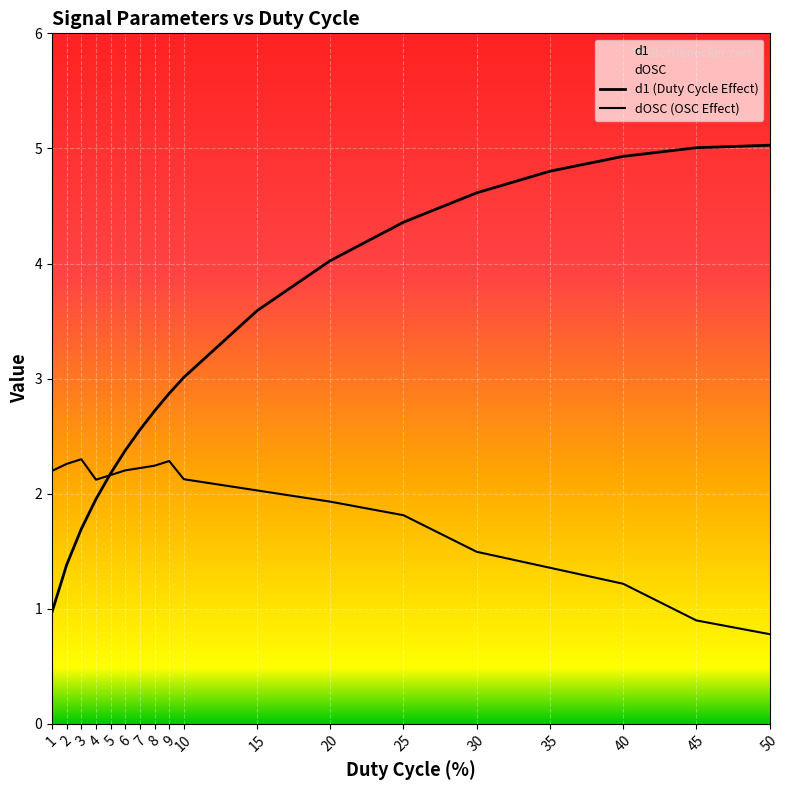

Which series changed the most between 7 and 40?

d1 (Duty Cycle Effect)